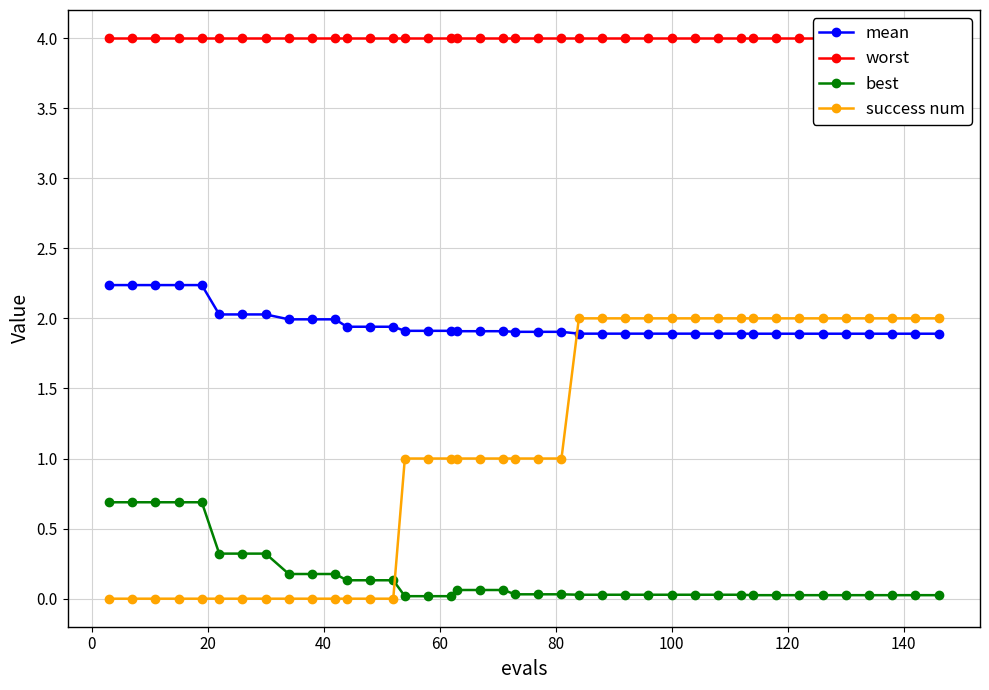

What is the value of the mean point at the 25th from the left?

1.9